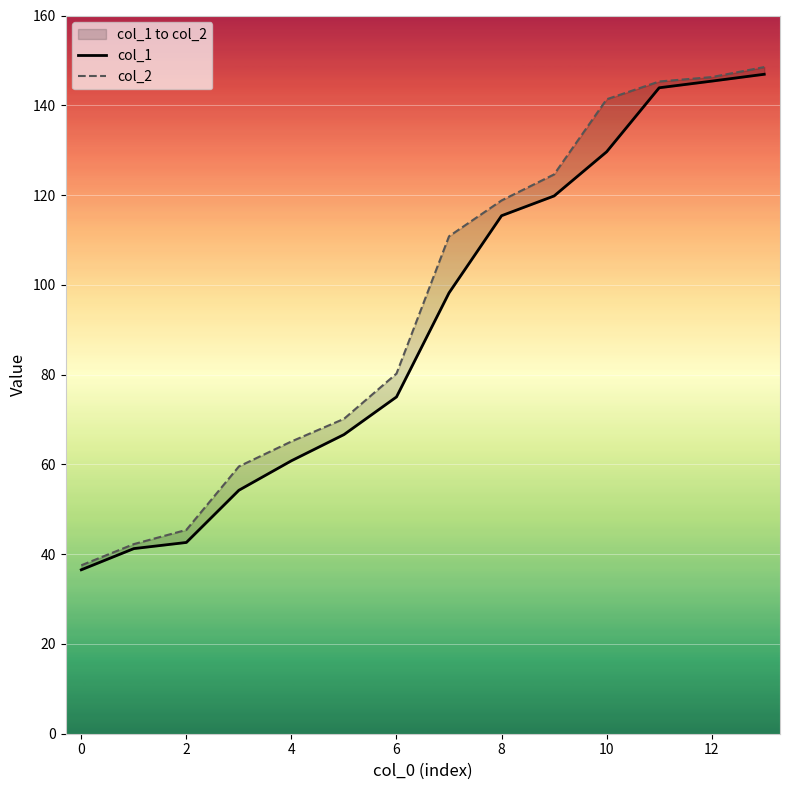

Which series changed the most between 0 and 10?

col_2